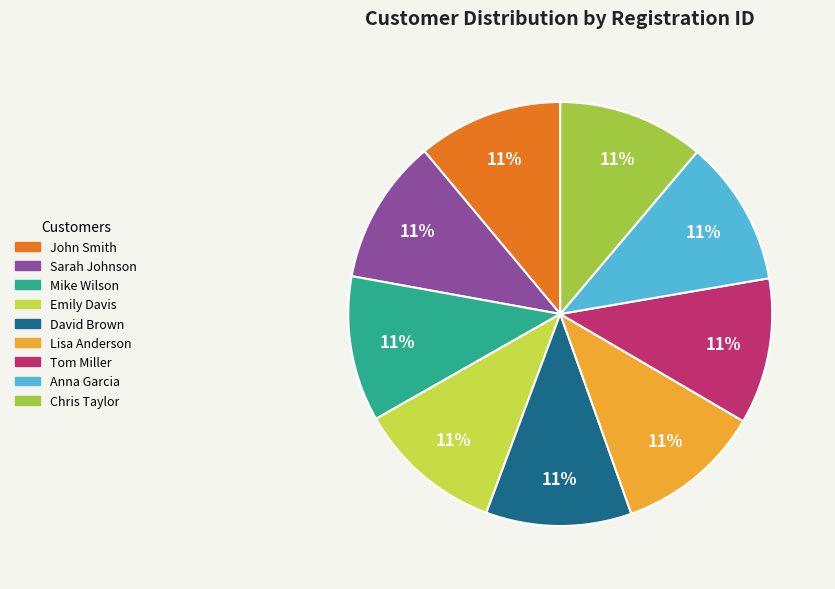

Is it true that David Brown is 11% of the pie?

True